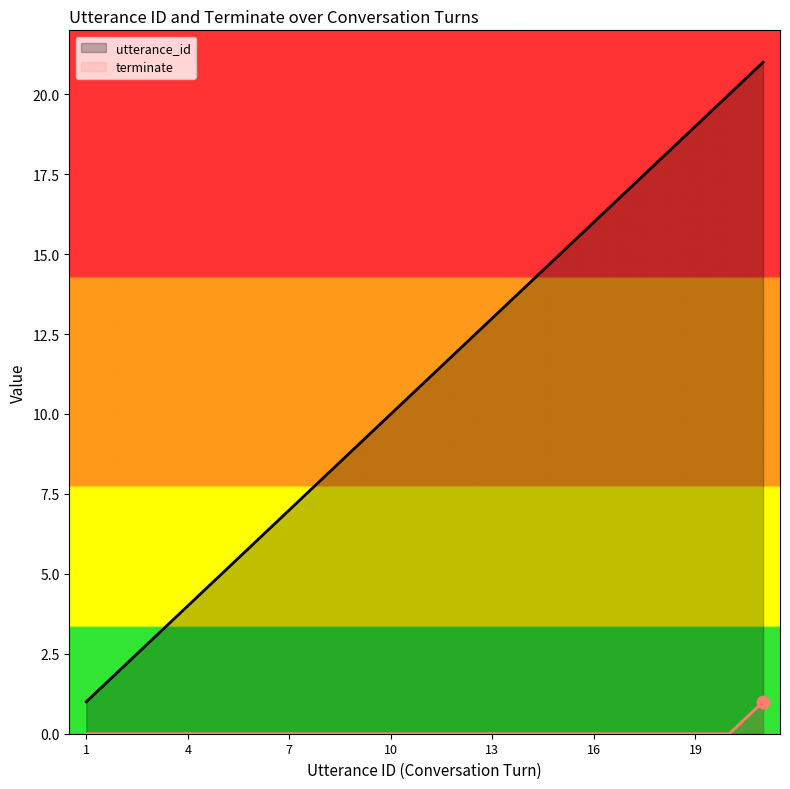

Is the value of utterance_id at 14 greater than the value of terminate at 15?

Yes